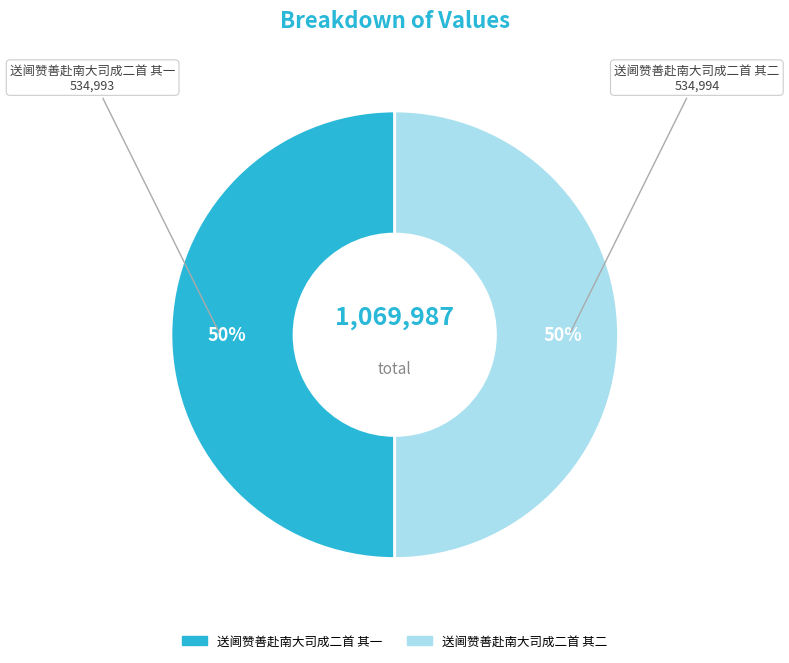

Is the sum of 送阃赞善赴南大司成二首 其二 and 送阃赞善赴南大司成二首 其一 greater than half?

Yes